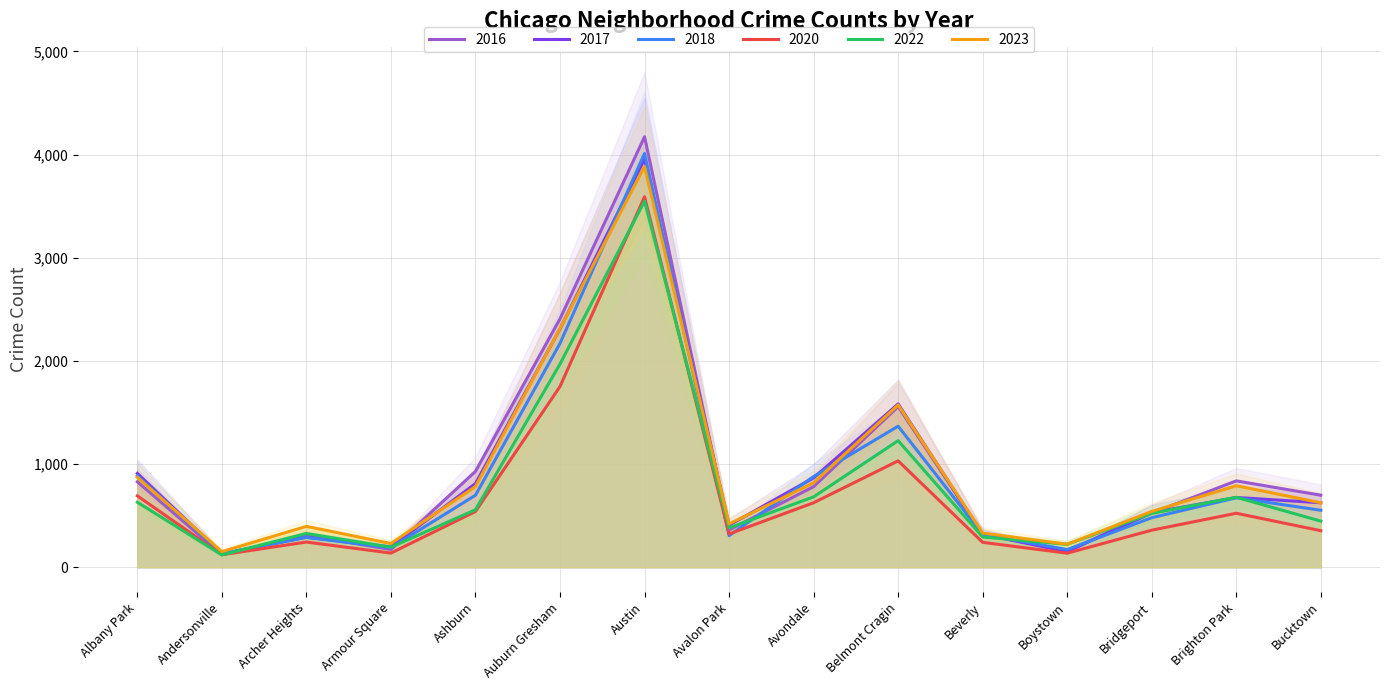

At how many categories does at least one series exceed 2424?

1